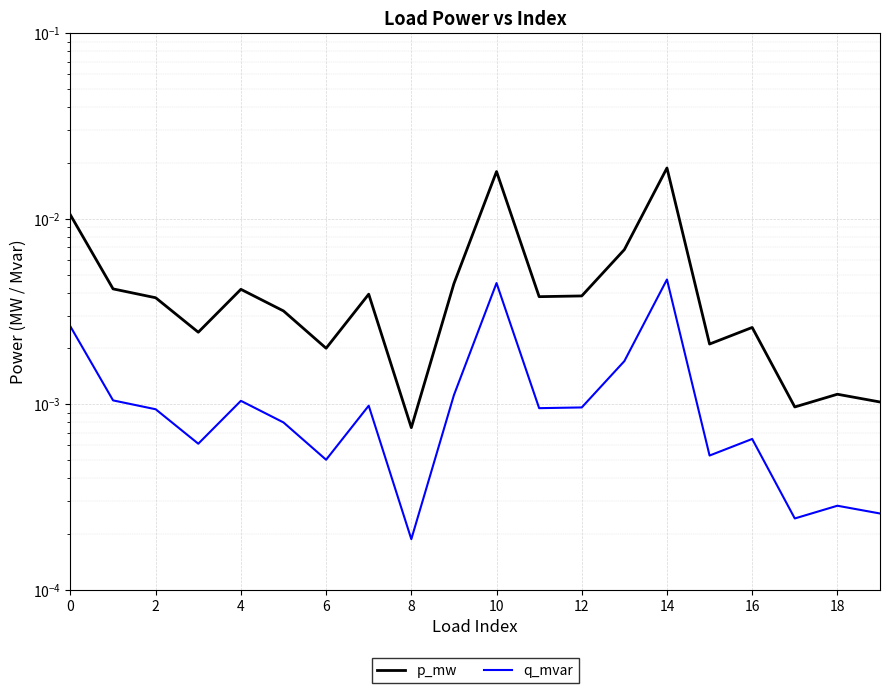

True or false: p_mw has more than 2 interior local peaks.

True